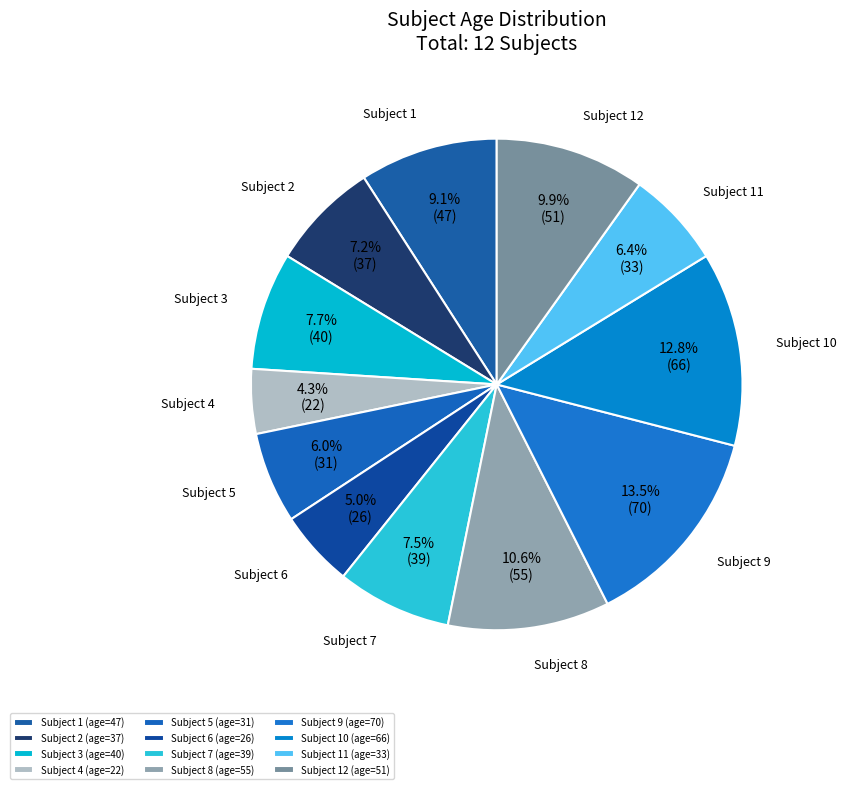

Which has a higher value, 6 or 8?

8